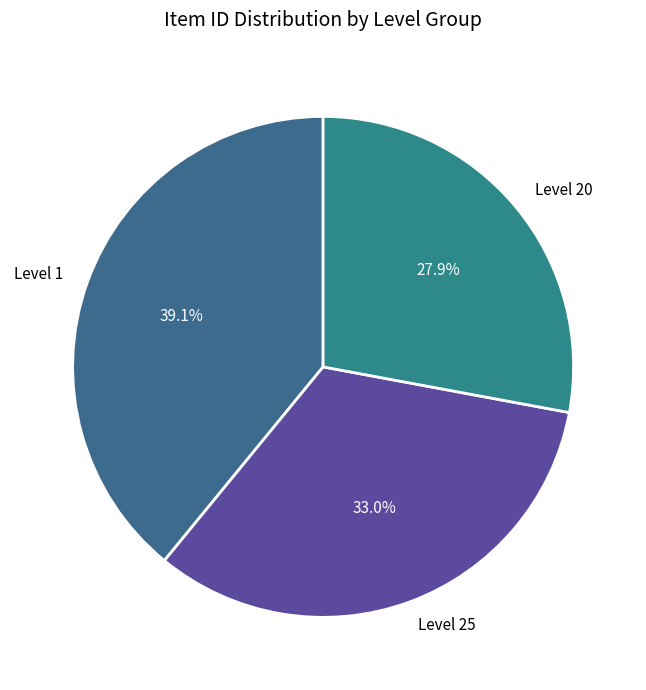

Approximately how many times larger is the value at Level 20 compared to Level 1?

0.7